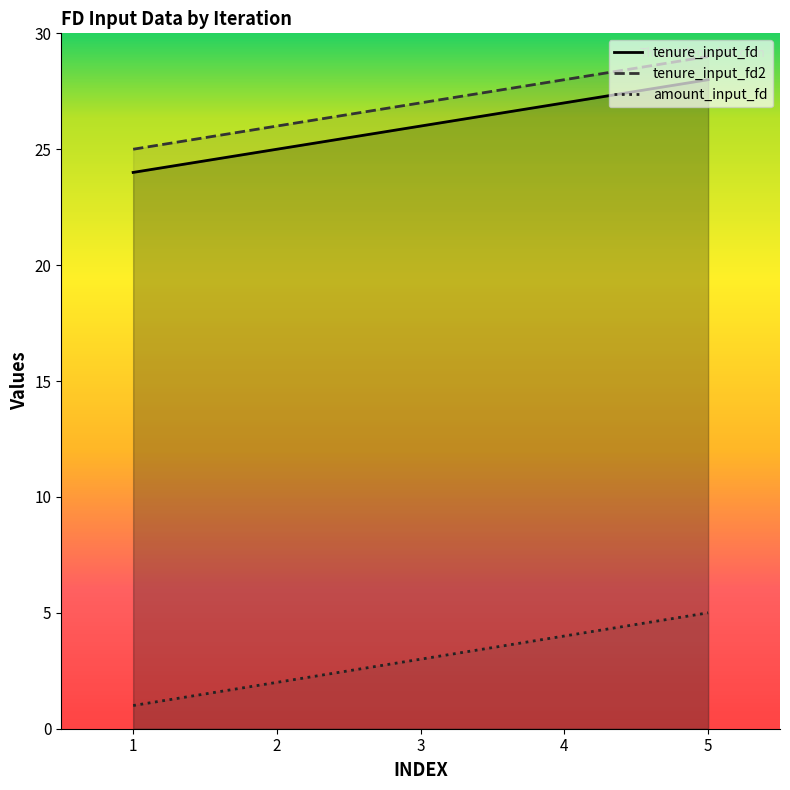

Which series has the largest range (max minus min)?

amount_input_fd